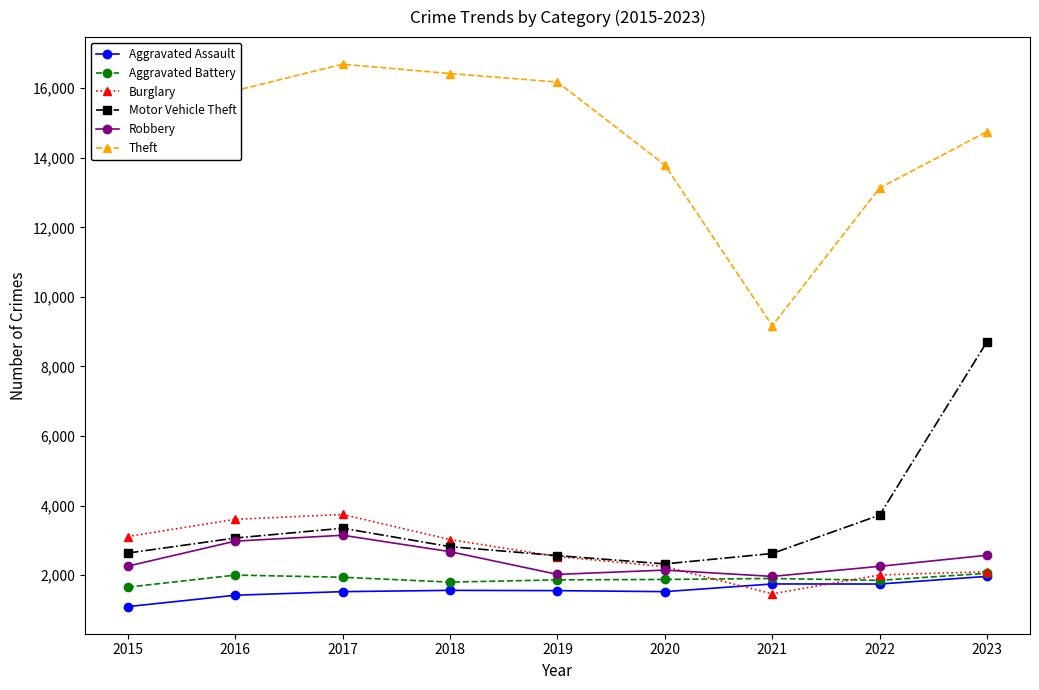

Count the number of data series in this chart.

6